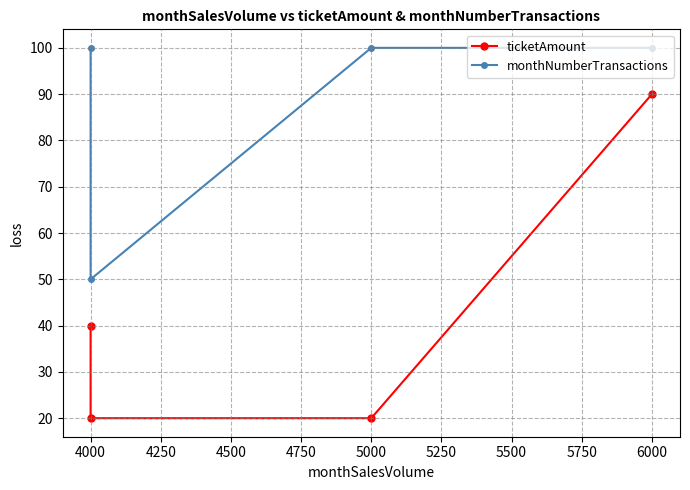

The value of ticketAmount at 4000 is 32. True or false?

False